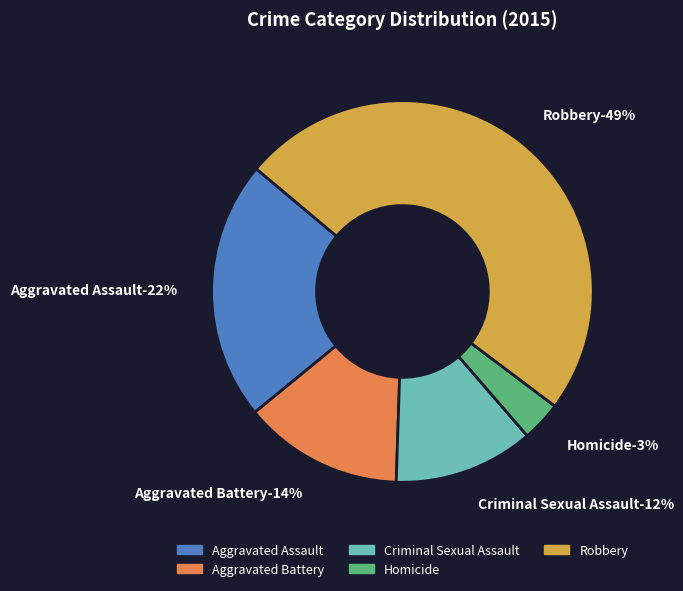

Combined, do Aggravated Battery and Robbery account for over 50%?

Yes